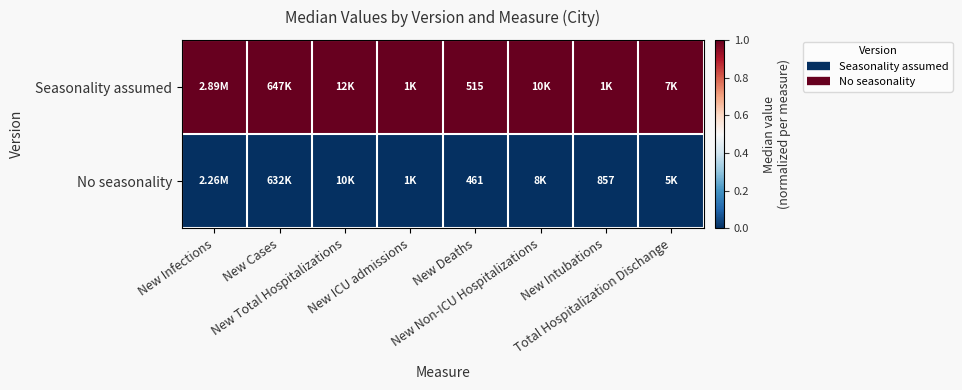

Which series has the largest range (max minus min)?

Seasonality assumed